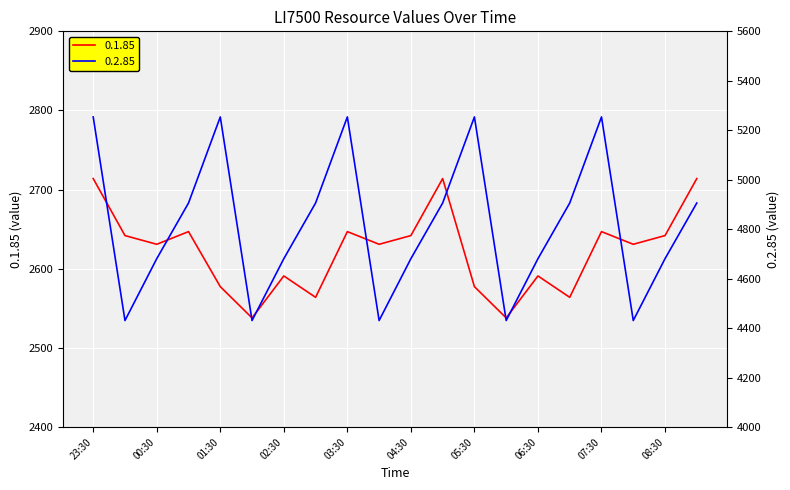

What is the difference between the maximum and minimum values in the 0.2.85 series?

823.0